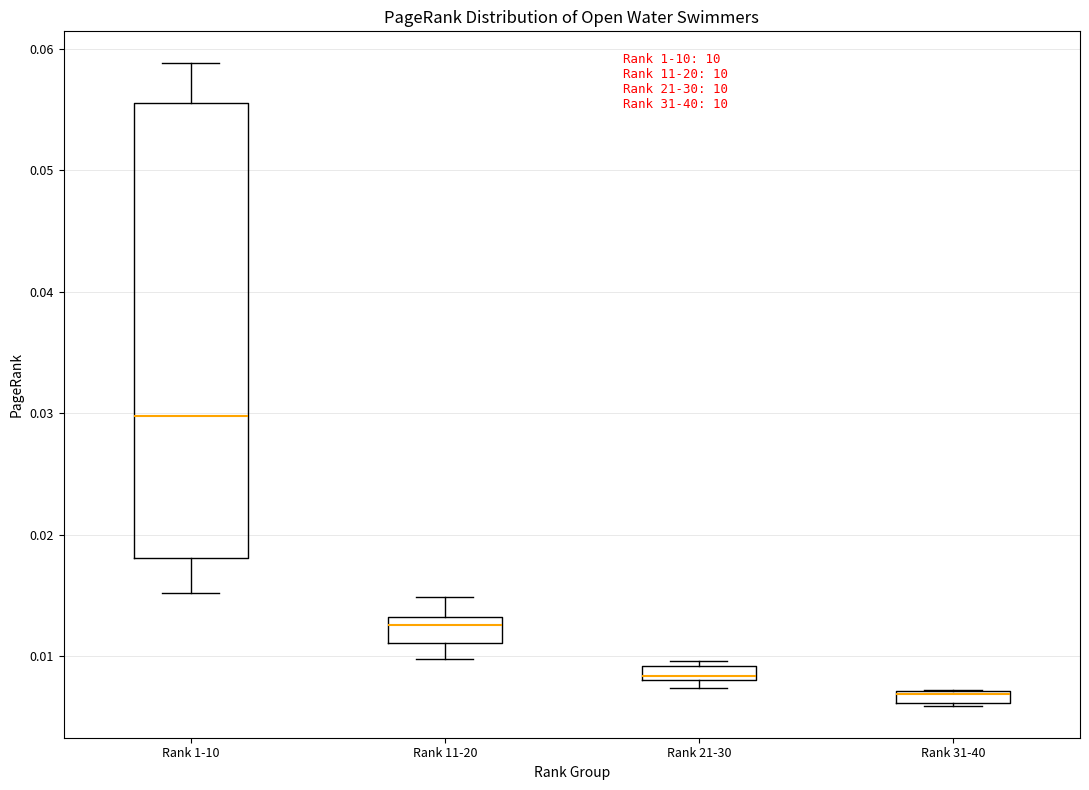

Which box has the lowest median line?

Rank 31-40